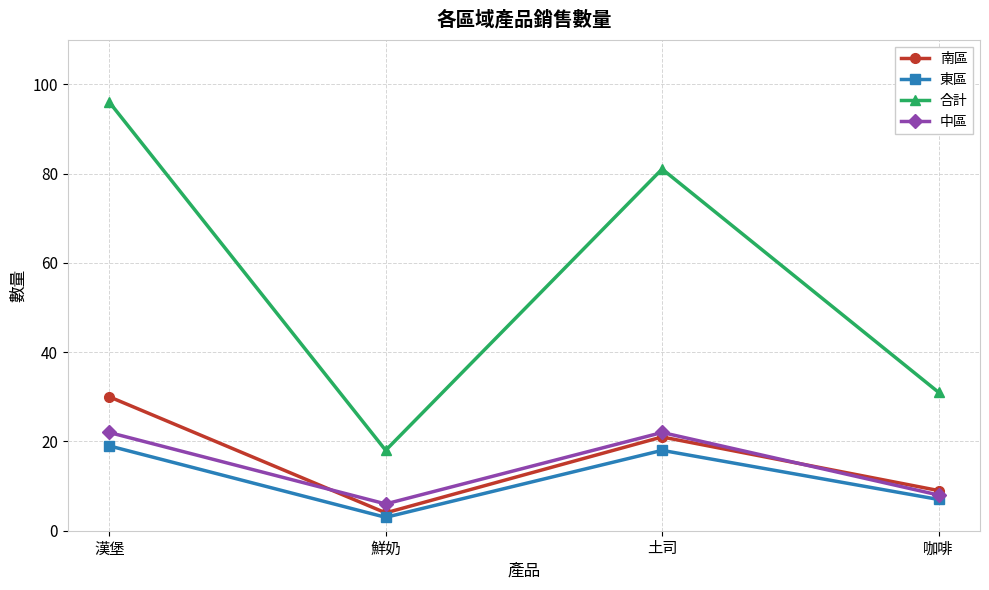

Is the value of 中區 at 鮮奶 greater than the value of 合計 at 鮮奶?

No